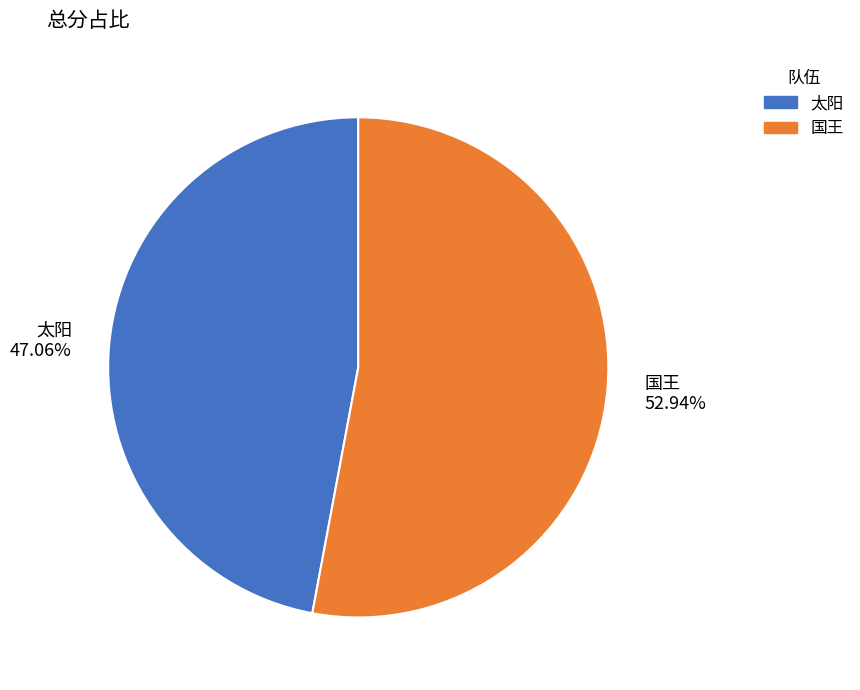

To the nearest percent, what portion does 国王 represent?

53%